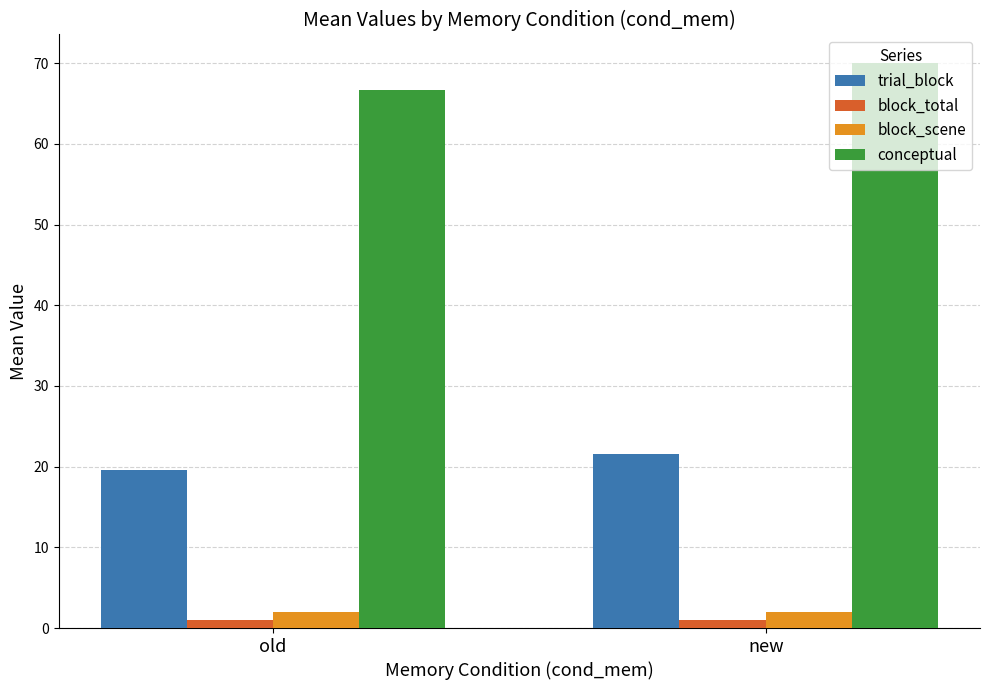

True or false: trial_block has a value of 19.6 at old.

True